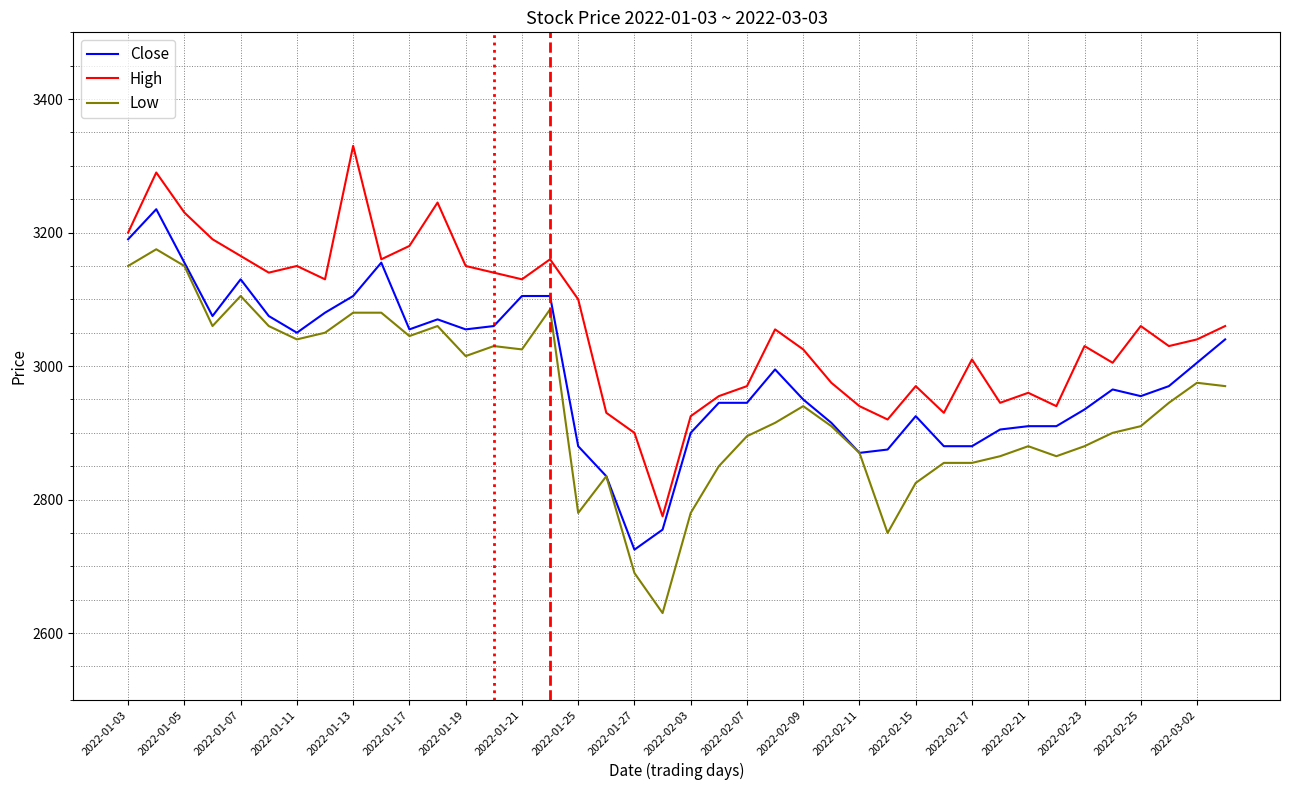

What is the maximum value for Low?

3175